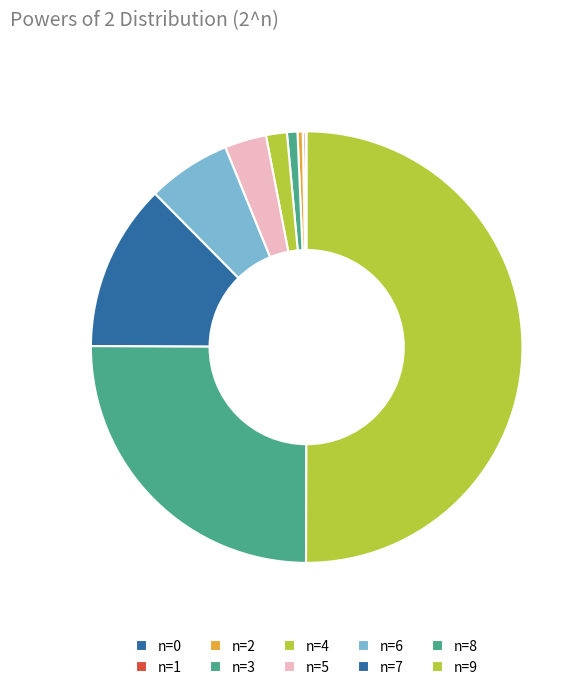

Which slice is the smallest?

n=0